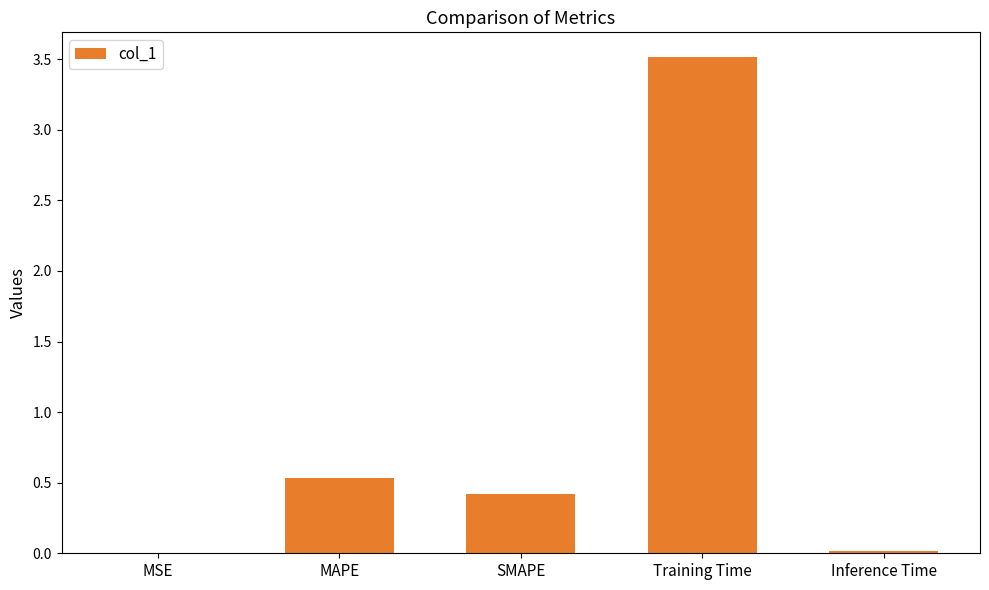

What is the change in value from Training Time to Inference Time?

-3.5